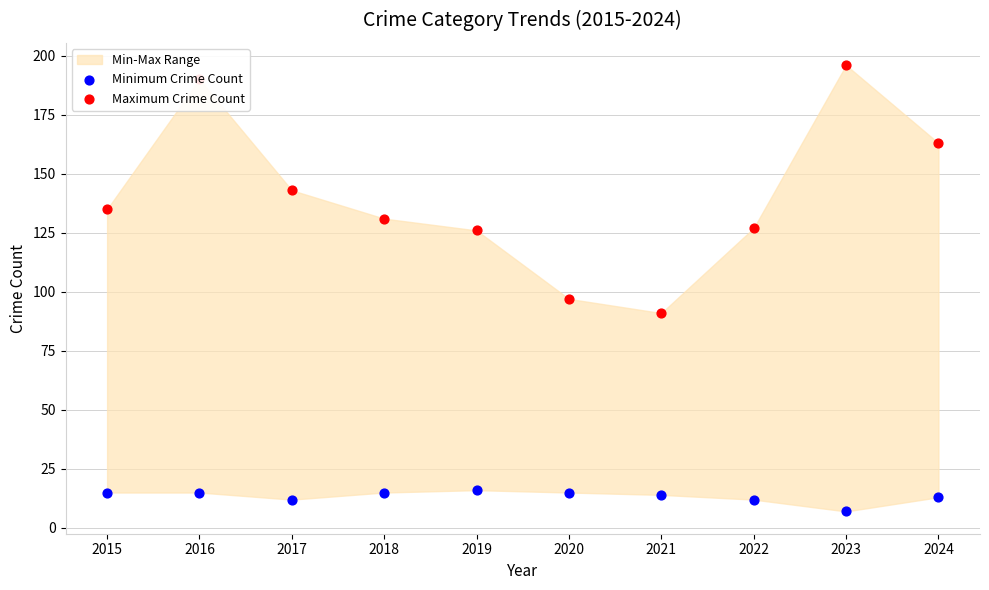

Which series reaches the maximum Y coordinate?

Maximum Crime Count